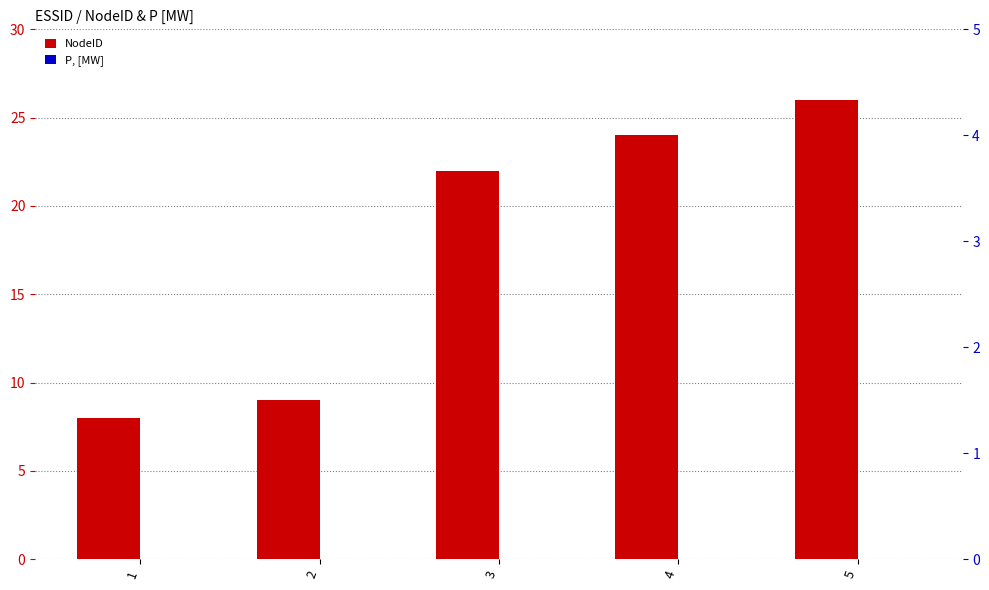

At which label does P, [MW] reach its peak?

1